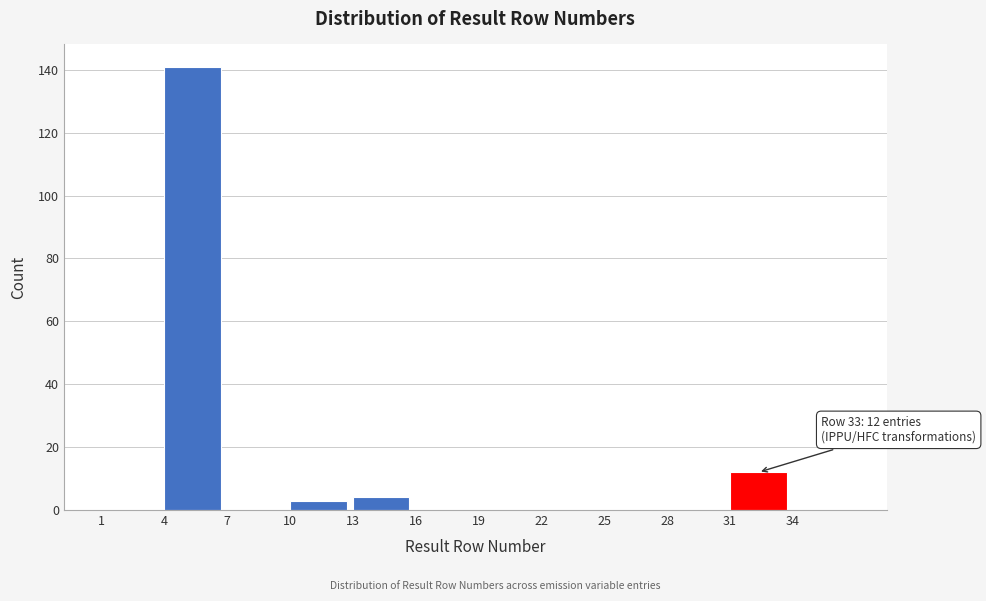

Which range on the x-axis has the tallest bar?

4 to 7